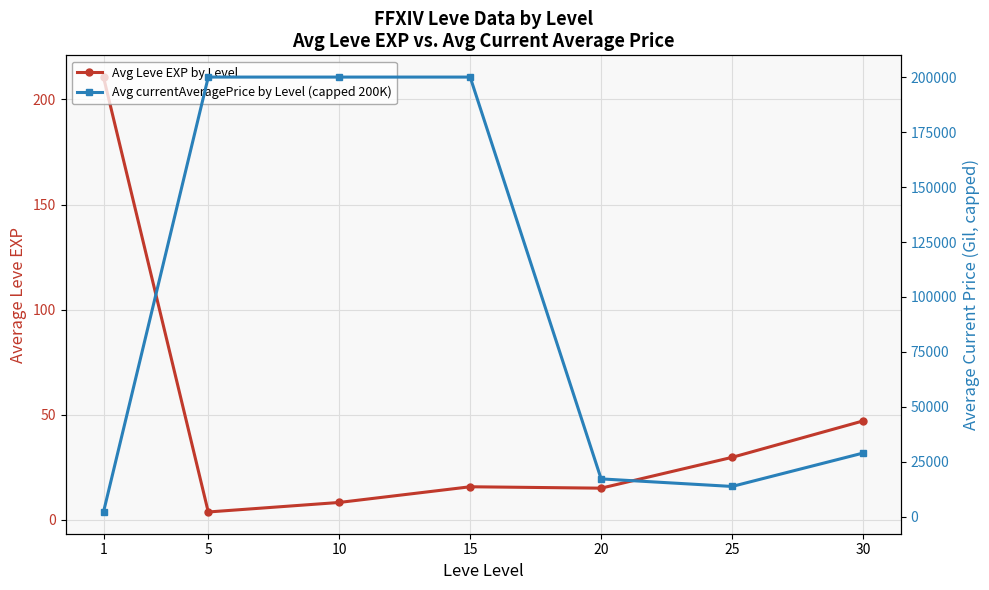

What is the value of the Avg Leve EXP by Level point at the 7th from the left?

47.0